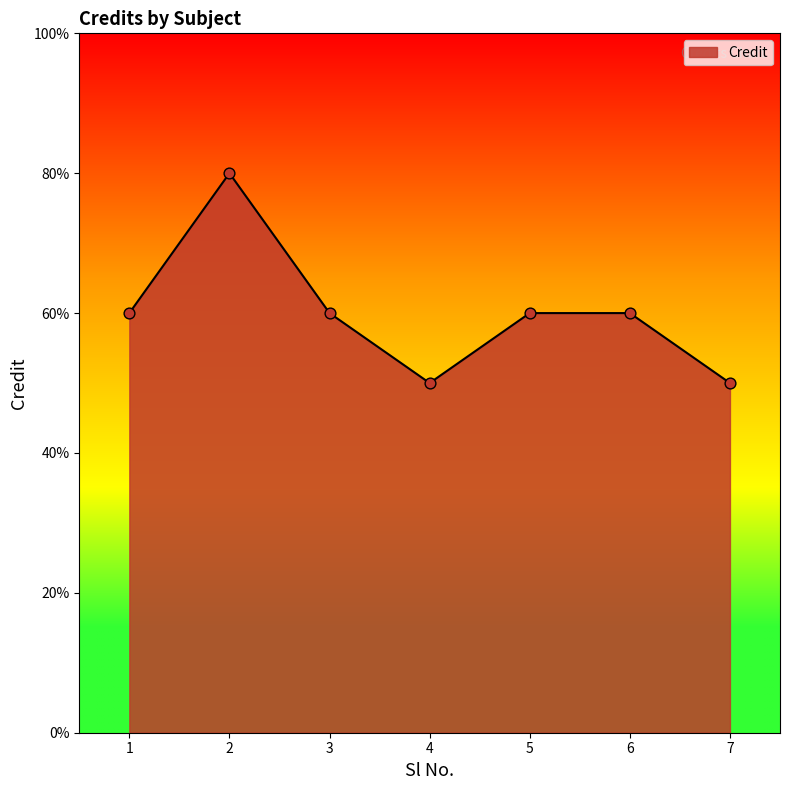

What is the ratio of the value at 7 to the value at 2?

0.6